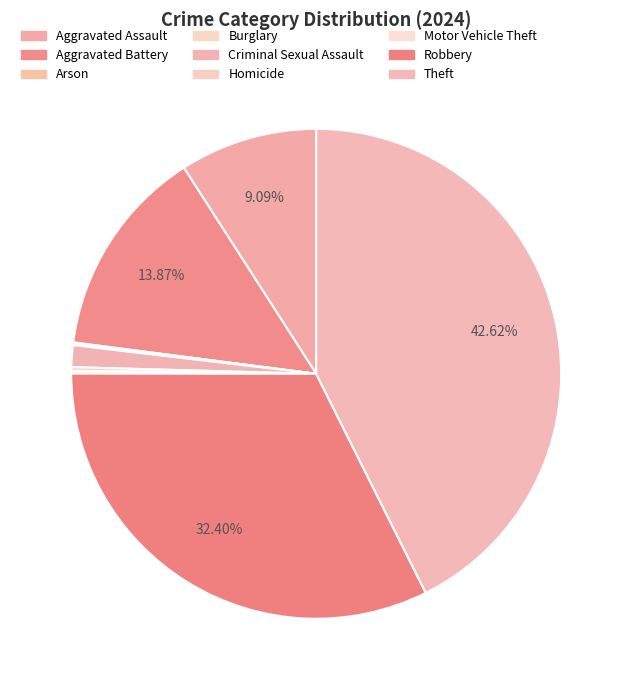

Which slice is the smallest?

Arson